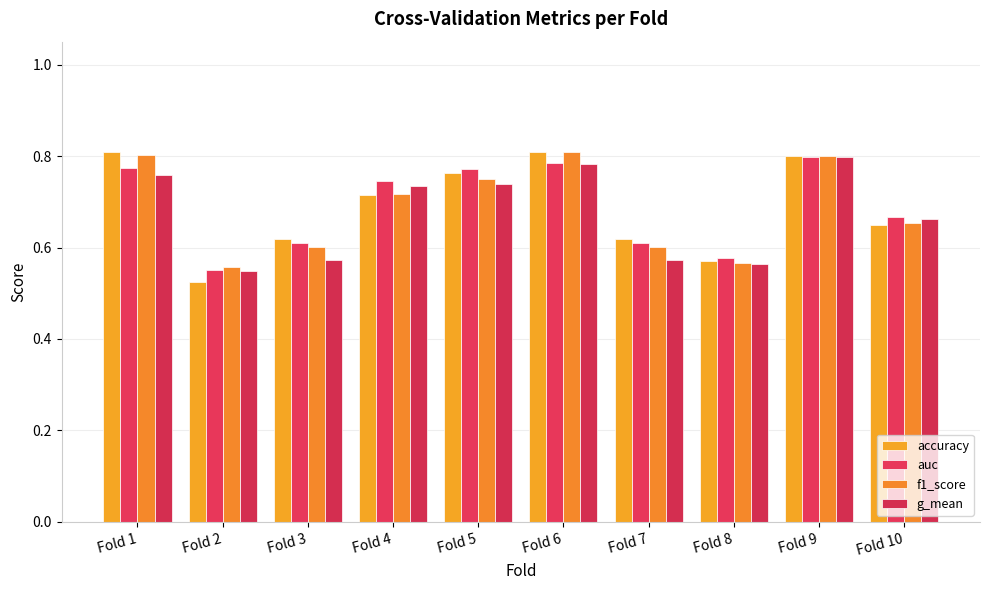

At which label does f1_score reach its peak?

Fold 6